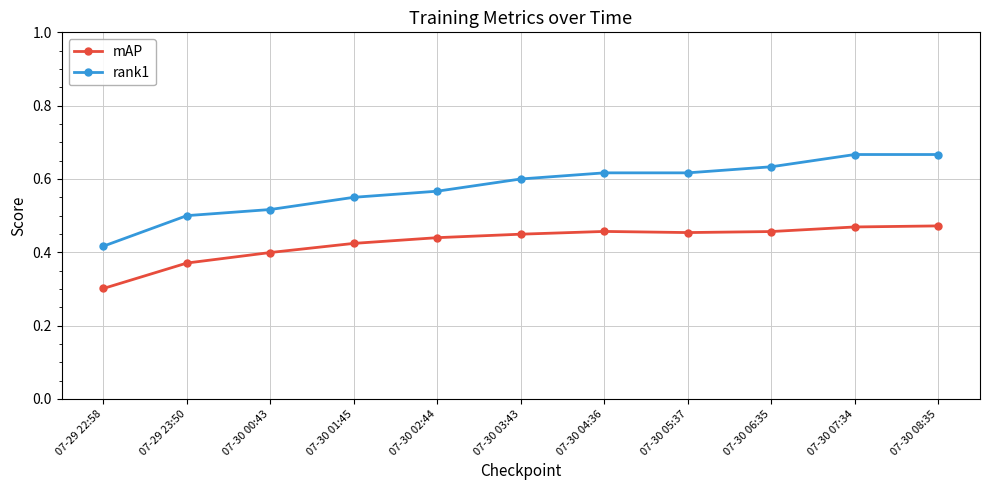

How many lines are shown in the chart?

2